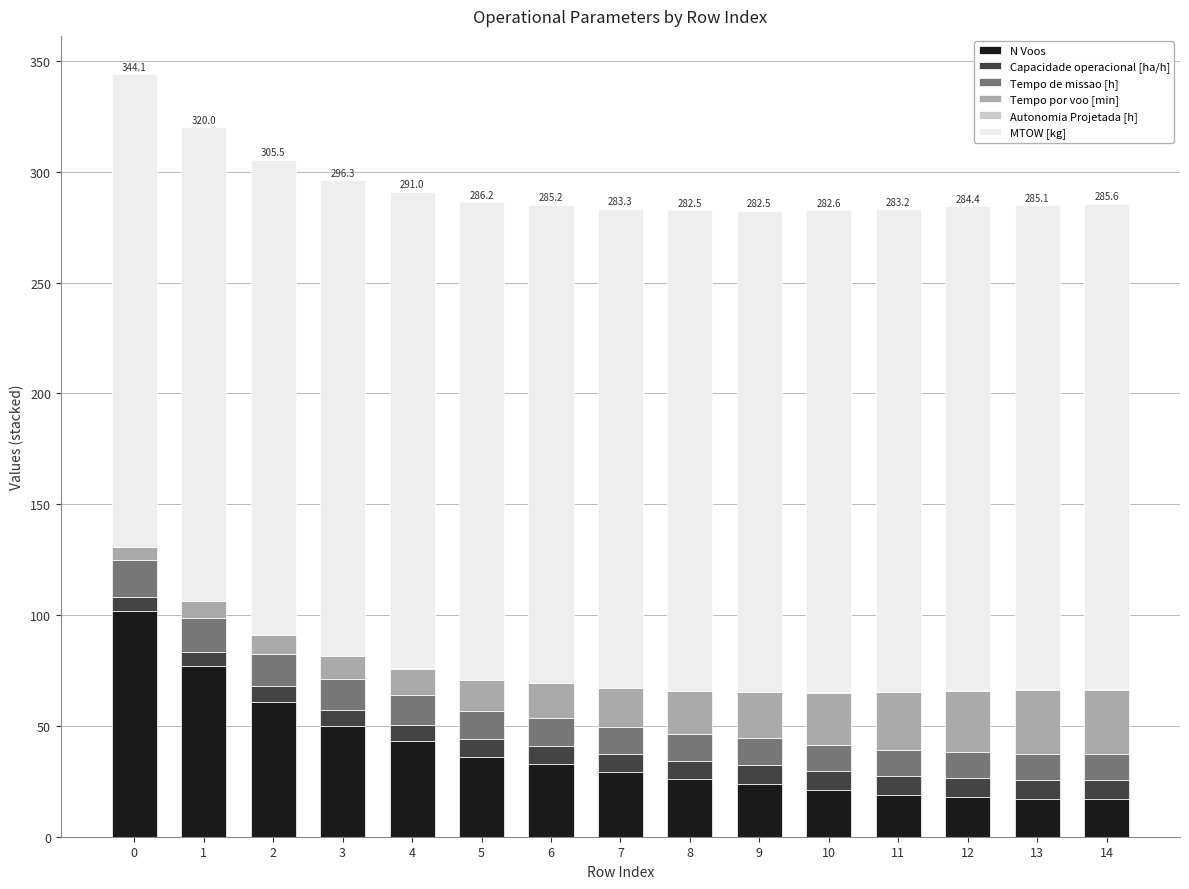

What is the highest value of the N Voos series?

102.0